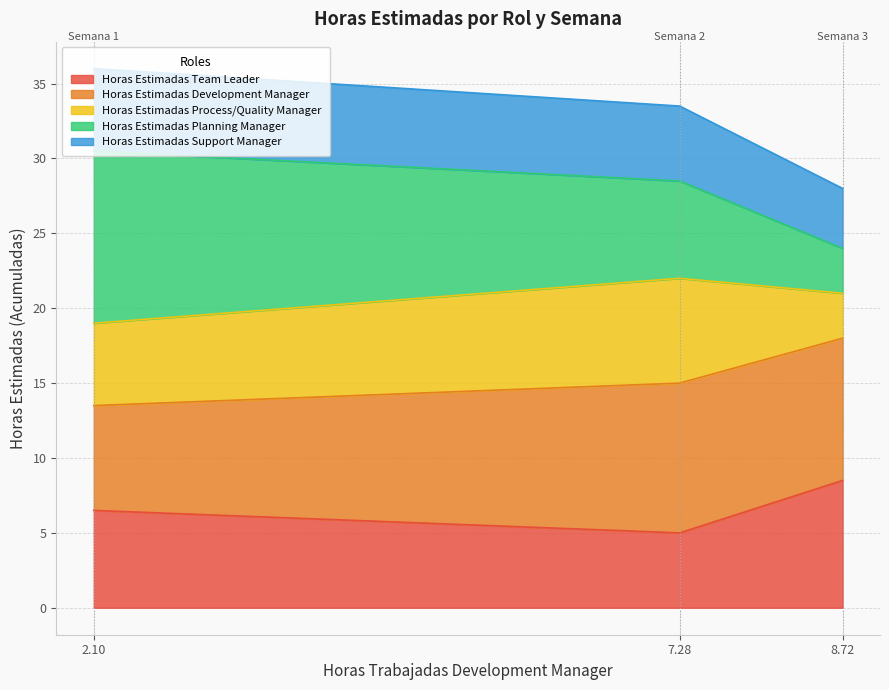

Rank the categories by Horas Estimadas Team Leader value from lowest to highest.

7.28, 2.10, 8.72